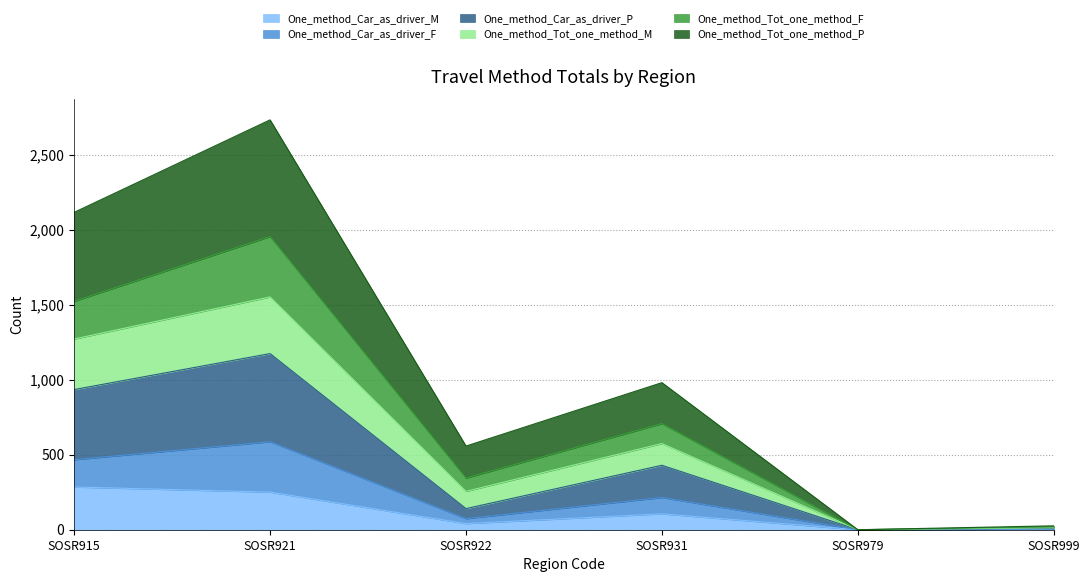

True or false: One_method_Car_as_driver_M has a value of 363 at SOSR921.

False